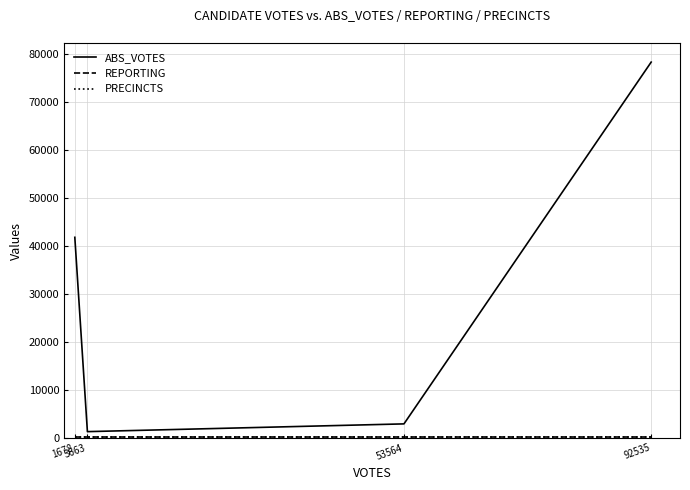

Is this an area chart (filled region under the line)?

No